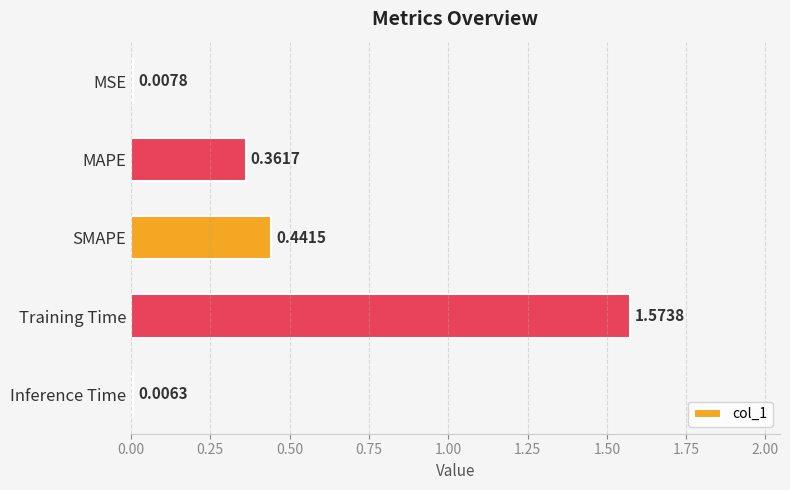

Which category has the highest value across all series?

Training Time